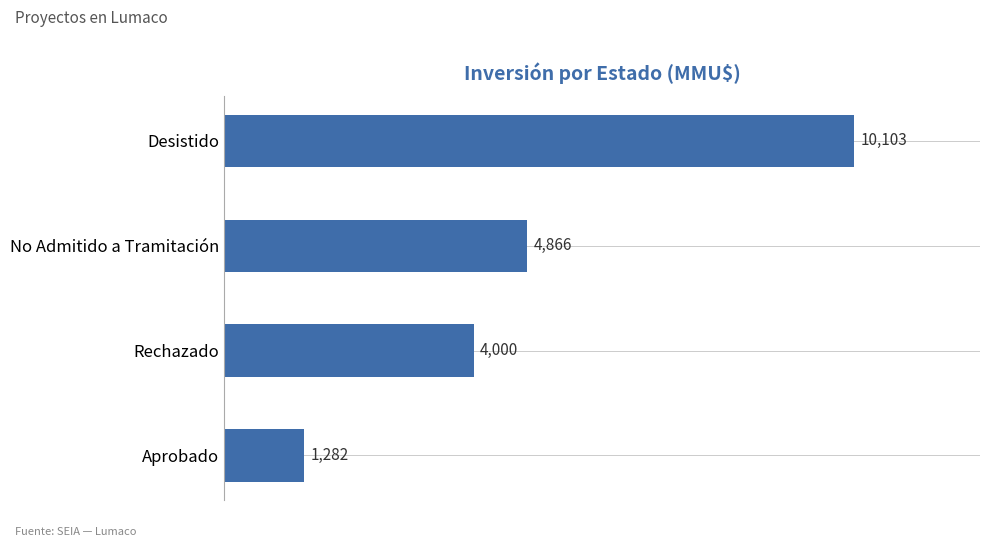

What is the smallest value displayed?

1282